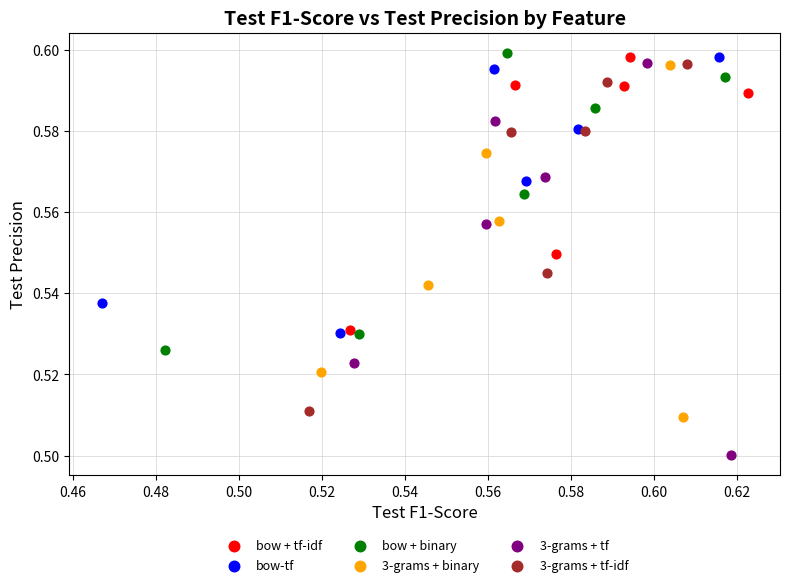

Which series has the widest spread of Y values?

3-grams + tf